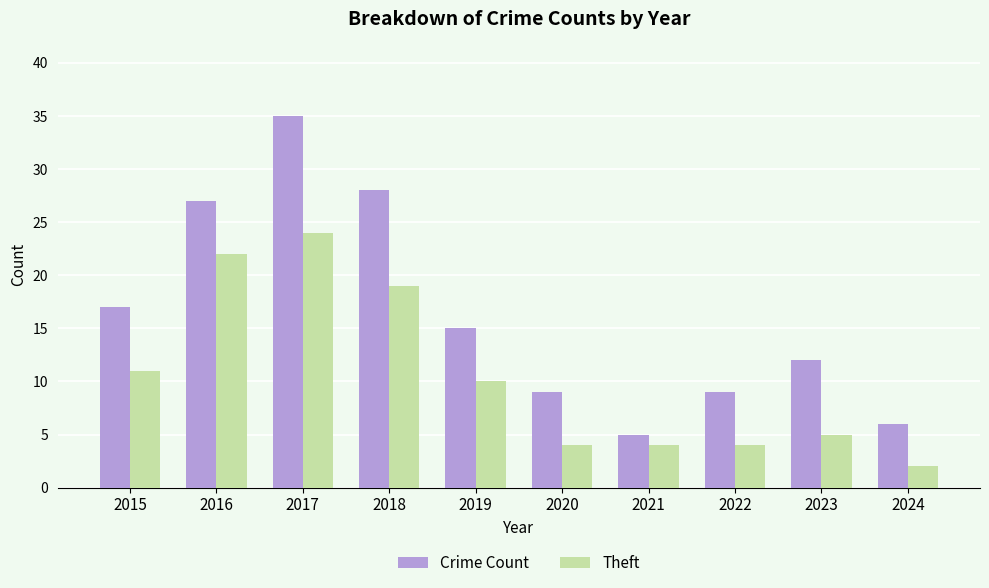

Reading right to left, extract all data points from this chart.

Crime Count: 2024=6	2023=12	2022=9	2021=5	2020=9	2019=15	2018=28	2017=35	2016=27	2015=17
Theft: 2024=2	2023=5	2022=4	2021=4	2020=4	2019=10	2018=19	2017=24	2016=22	2015=11